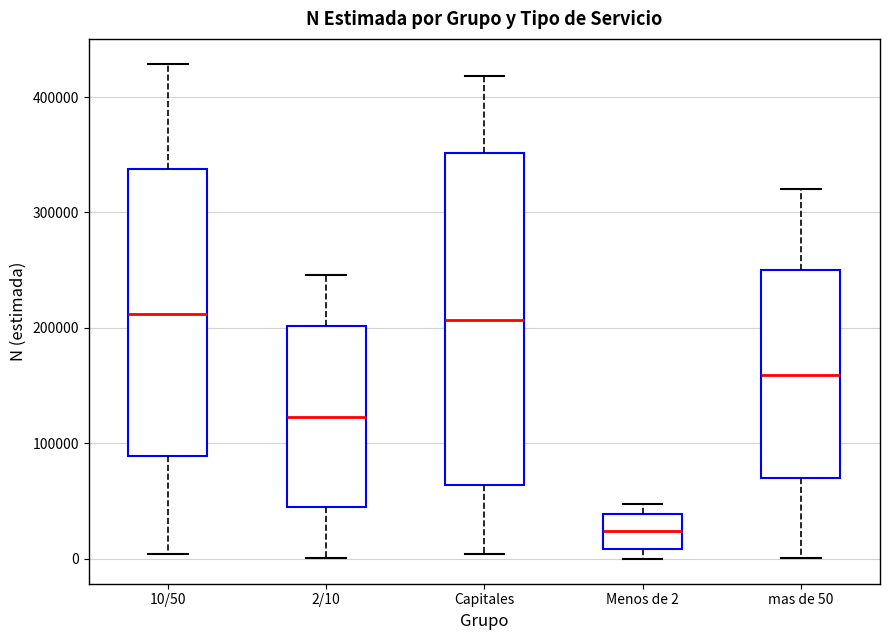

Which box has the lowest median line?

Menos de 2